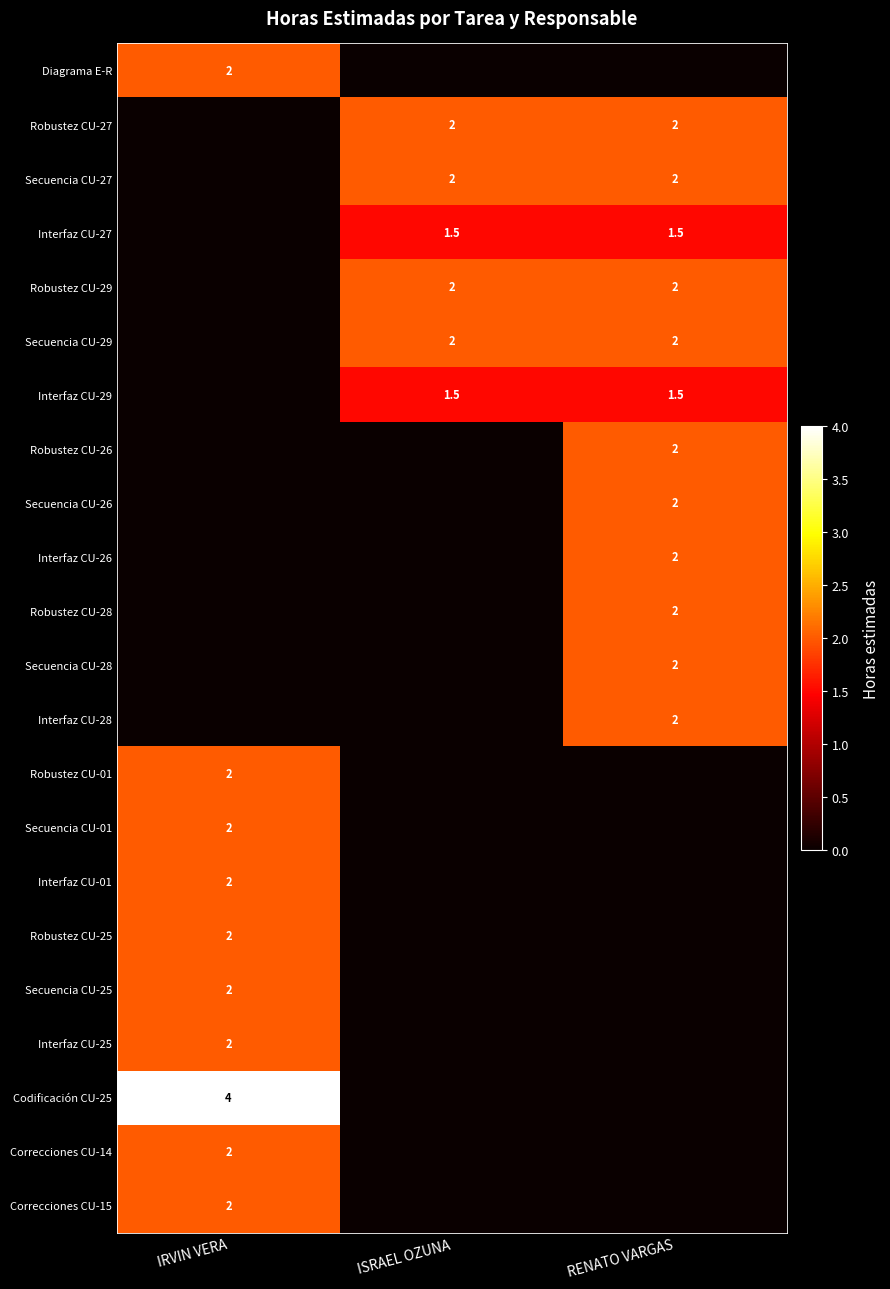

The Interfaz CU-27 series shows 0.6 at RENATO VARGAS. True or false?

False